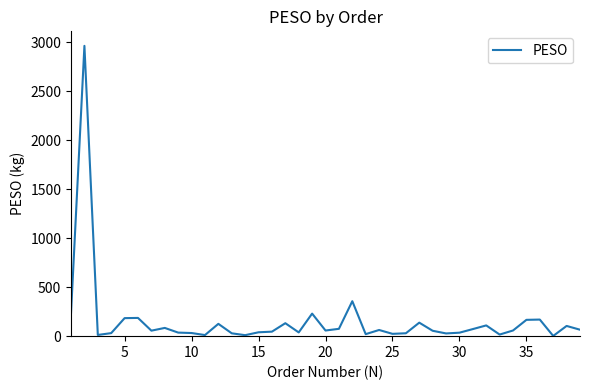

What is the minimum value shown in the chart?

2.2